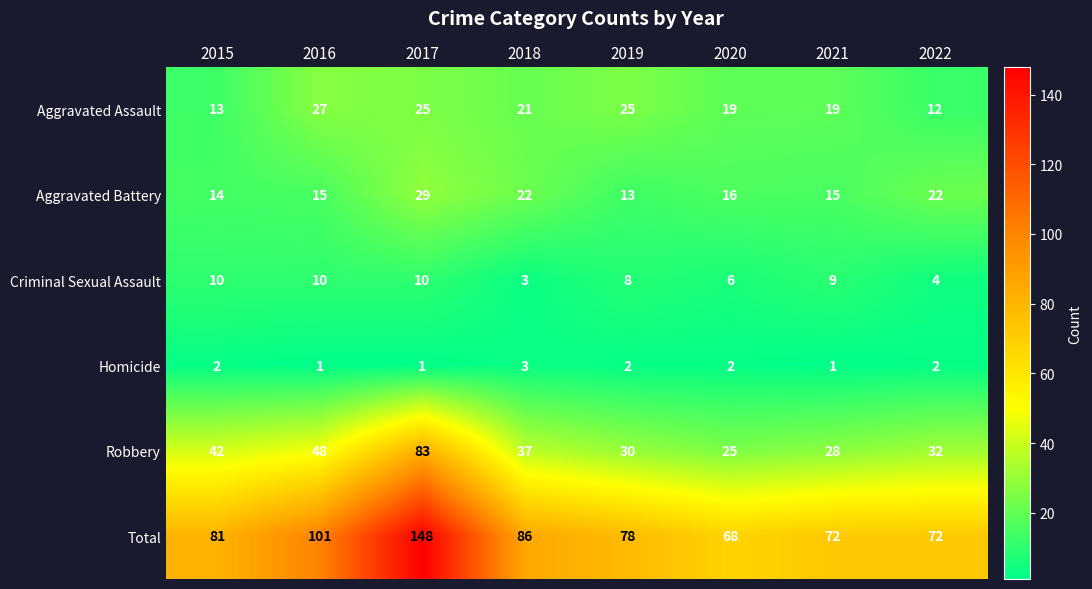

At which category does the chart reach its peak across all series?

2017